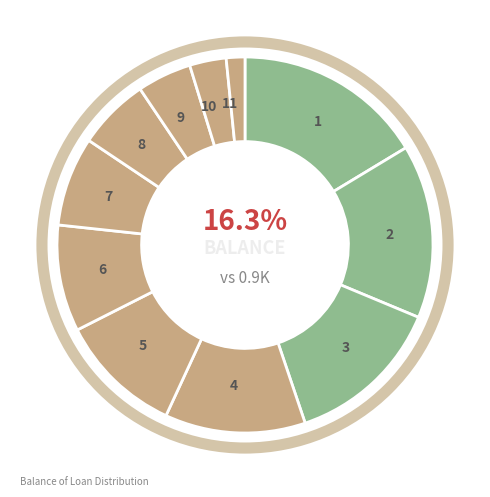

Does 3 account for over 50% of the chart?

No